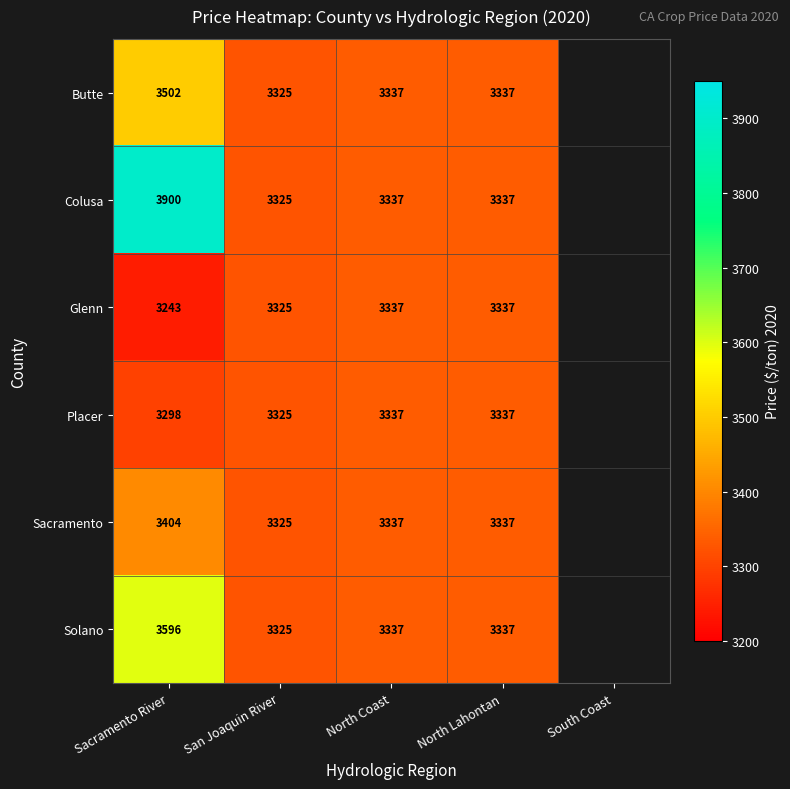

Rank the series at Sacramento River from highest to lowest value.

Colusa, Solano, Butte, Sacramento, Placer, Glenn